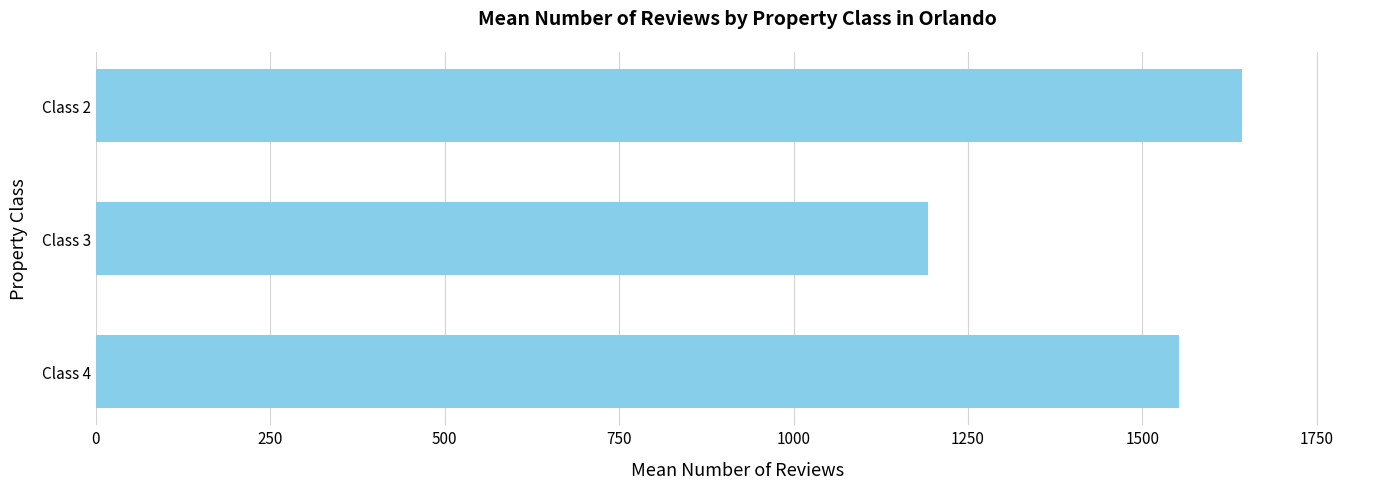

Rank the categories by value from lowest to highest.

Class 3, Class 4, Class 2